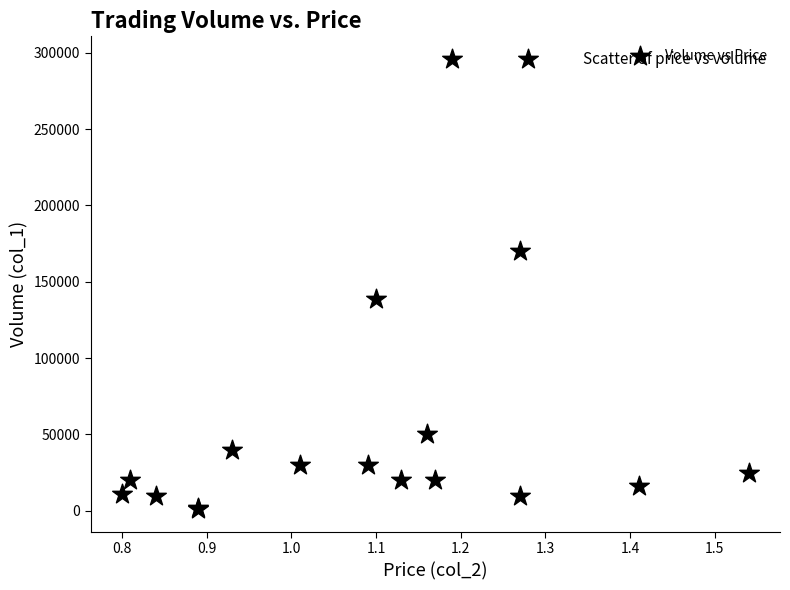

What Y value in the scatter plot is closest to 148500?

139000